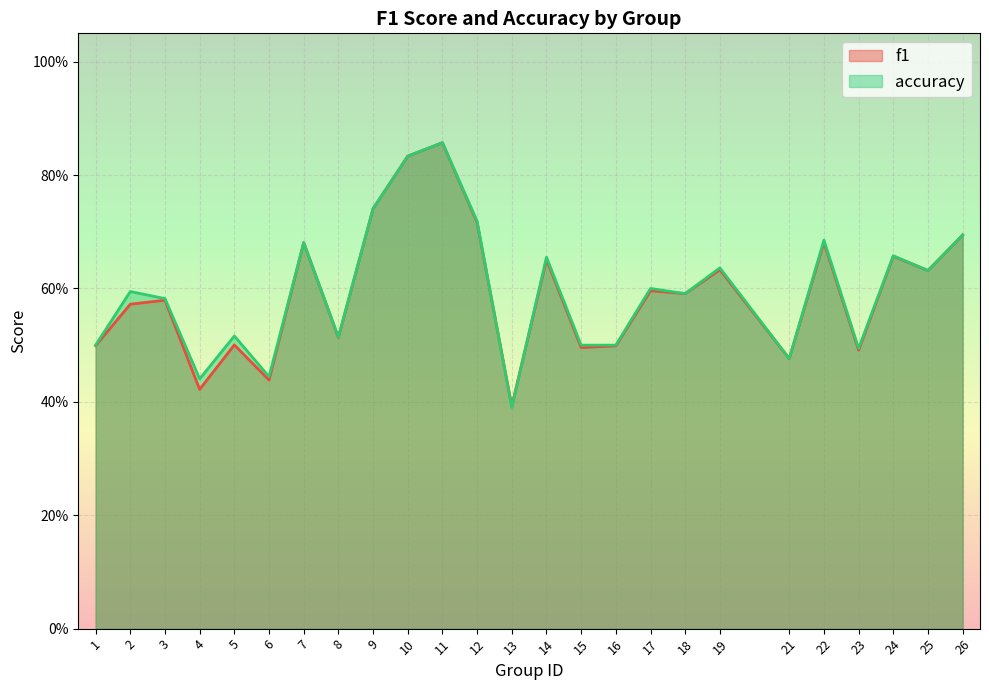

At which category does accuracy reach its first local valley?

4